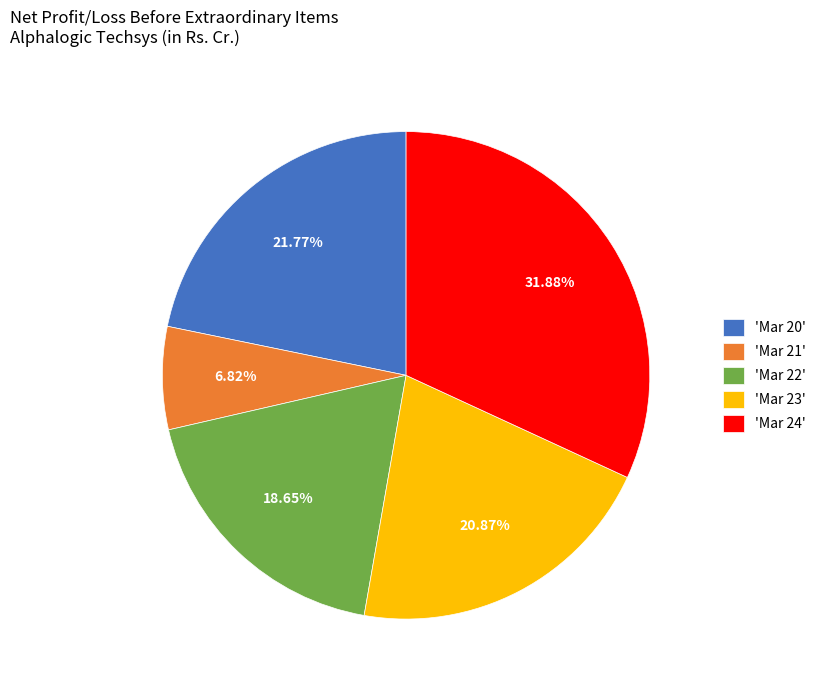

Do 'Mar 20' and 'Mar 23' together represent more than half of the pie?

No